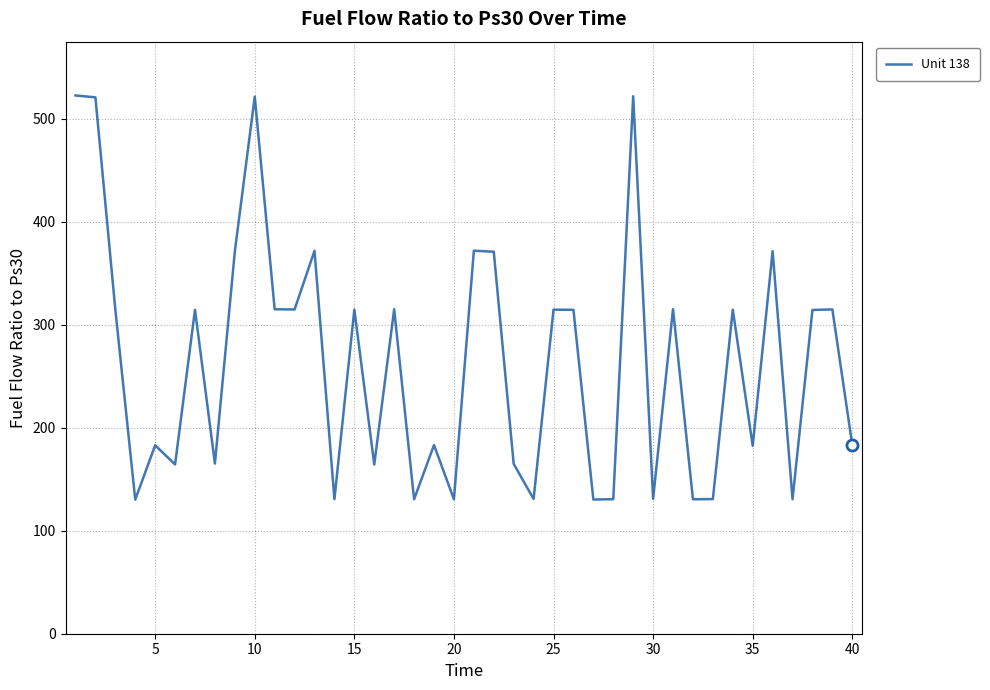

What is the difference between the maximum and minimum values?

392.5